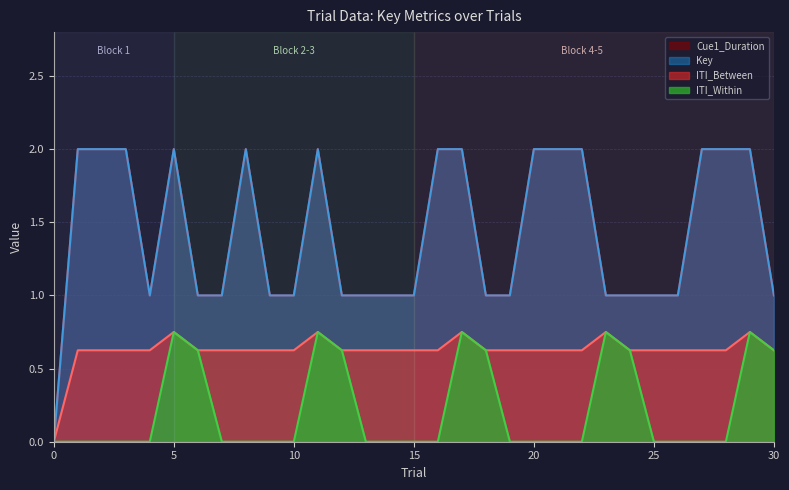

The value of Key at 16 is 2.0. True or false?

True